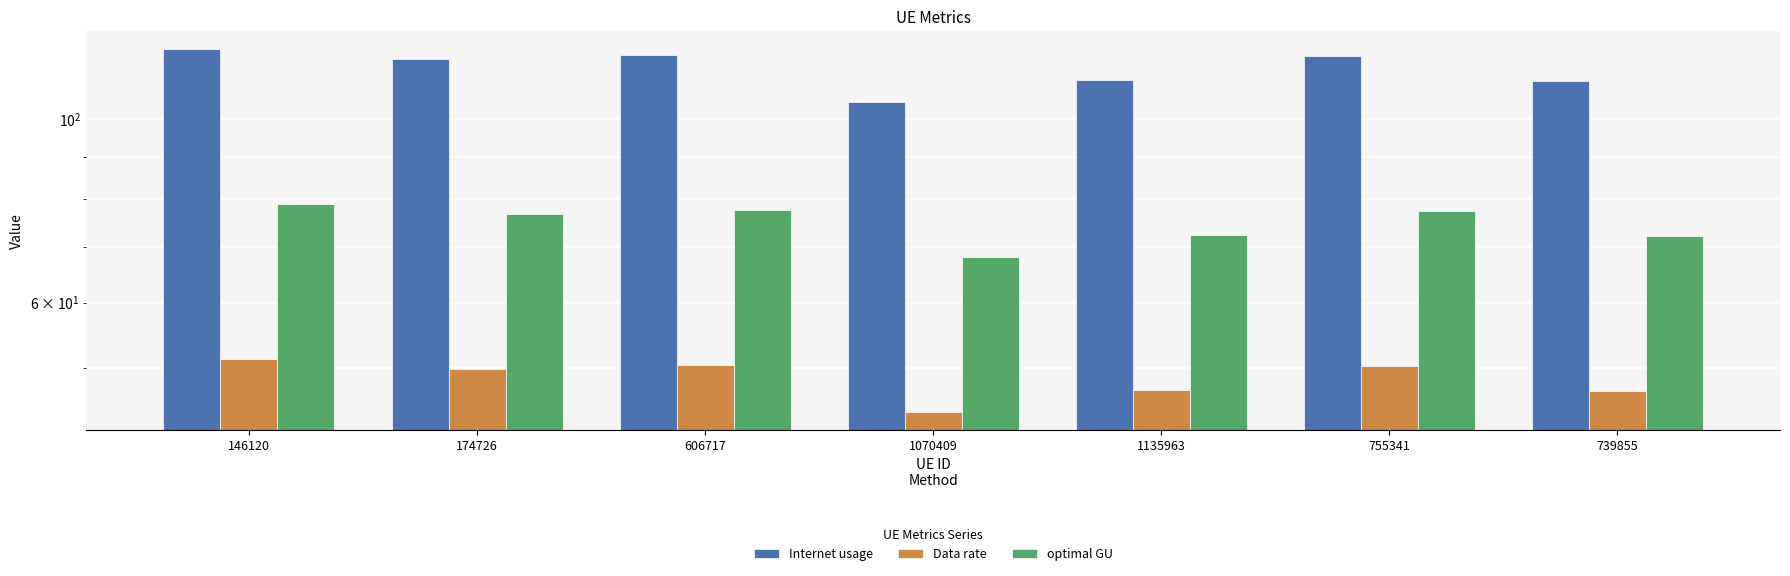

Which series has the largest total across all categories?

Internet usage